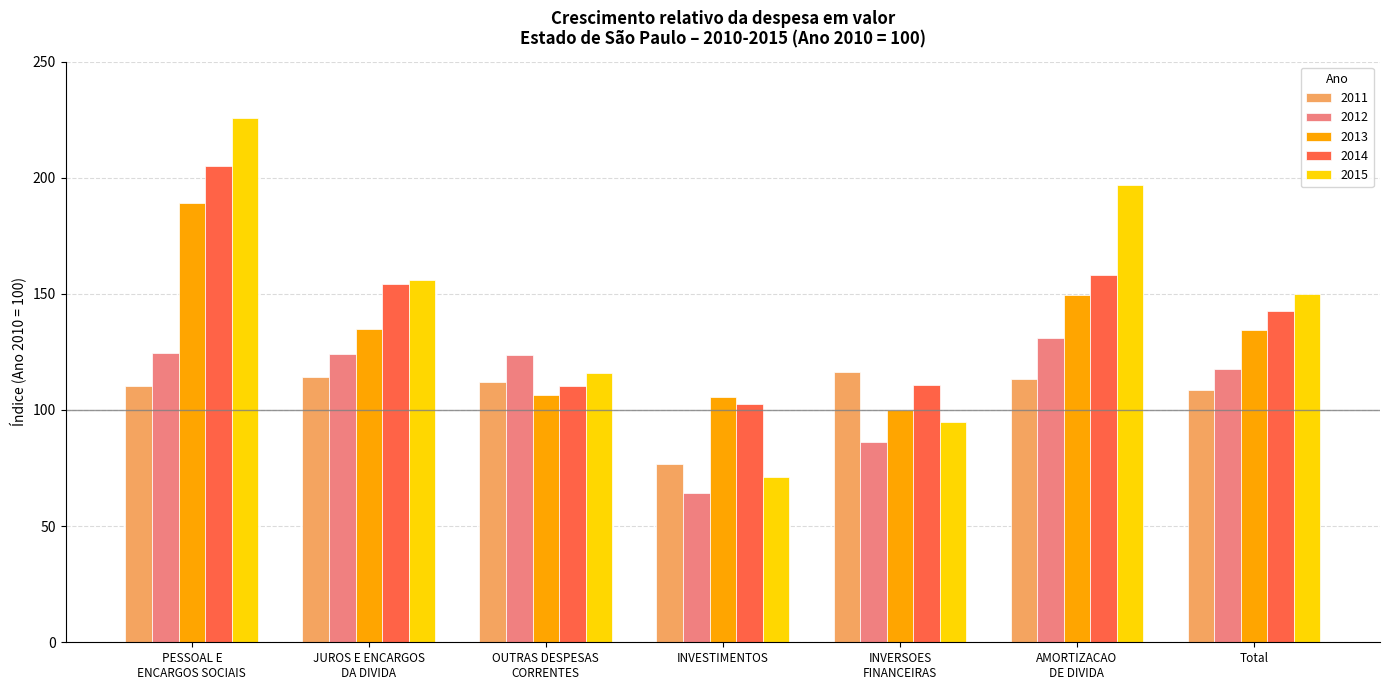

What is the difference between the maximum and second lowest values in the 2015 series?

130.9